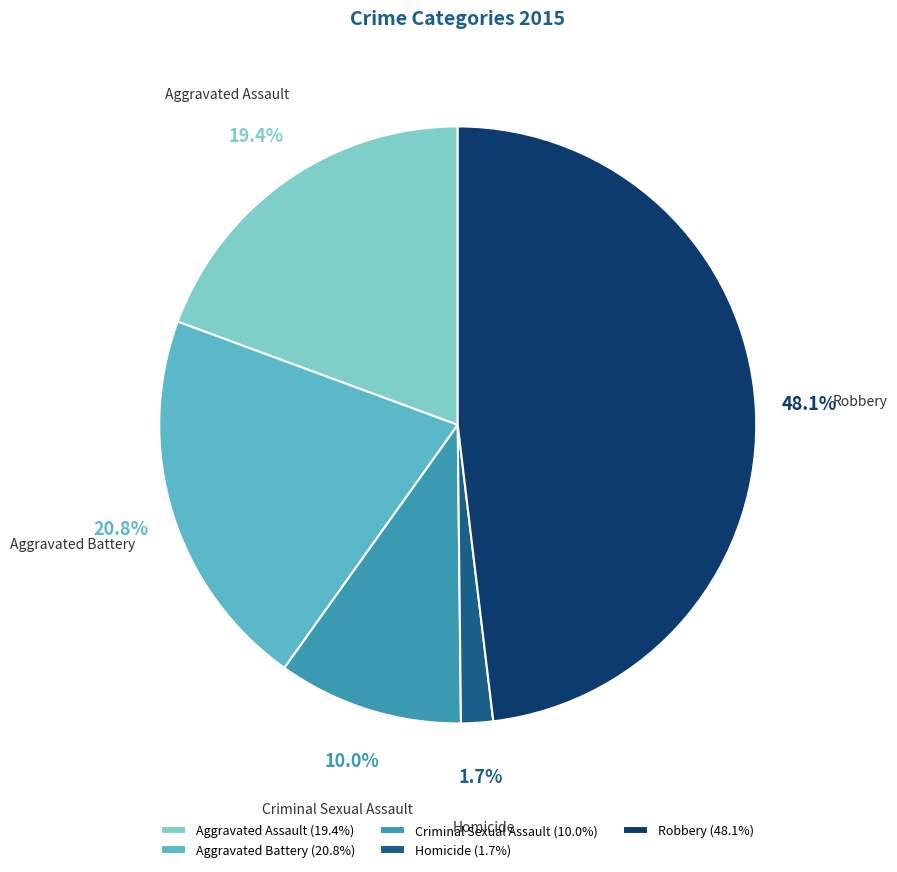

Is there any slice that represents more than half of the pie?

No